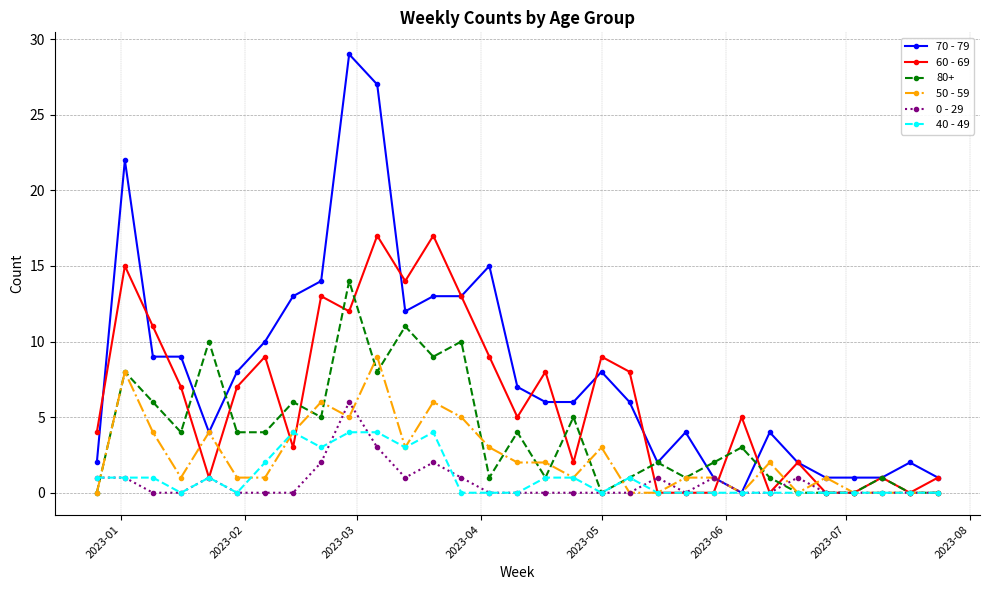

What are all the series names shown in the legend?

70 - 79, 60 - 69, 80+, 50 - 59, 0 - 29, 40 - 49